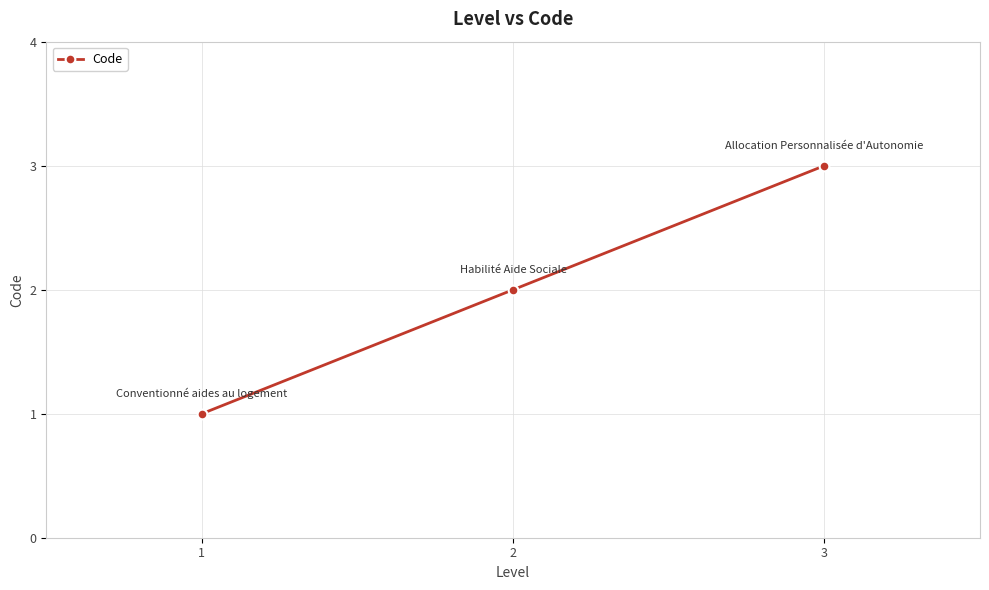

Reading left to right, list all the values displayed in this chart.

1	2	3